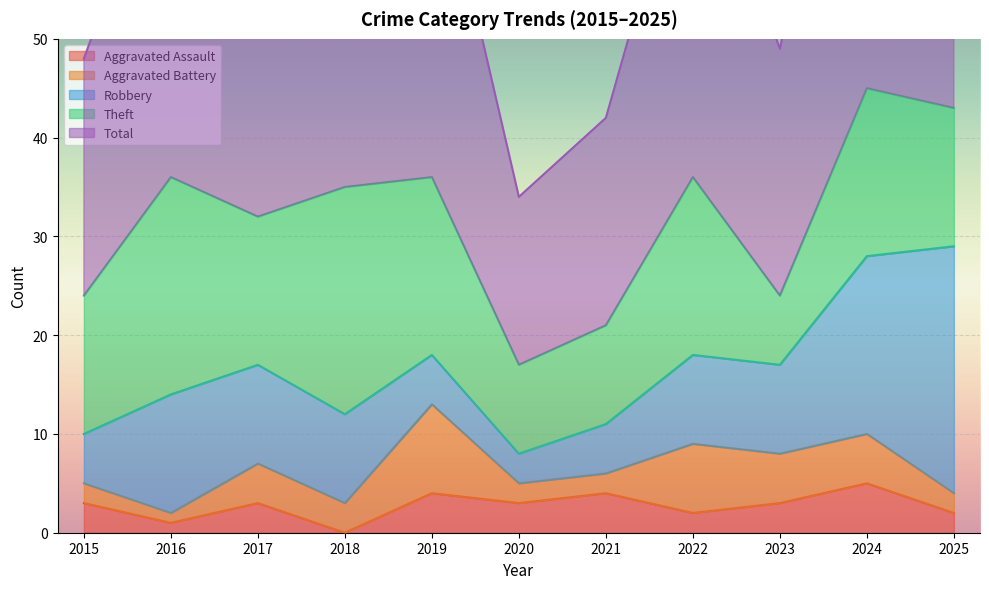

What are all the series names shown in the legend?

Aggravated Assault, Aggravated Battery, Robbery, Theft, Total